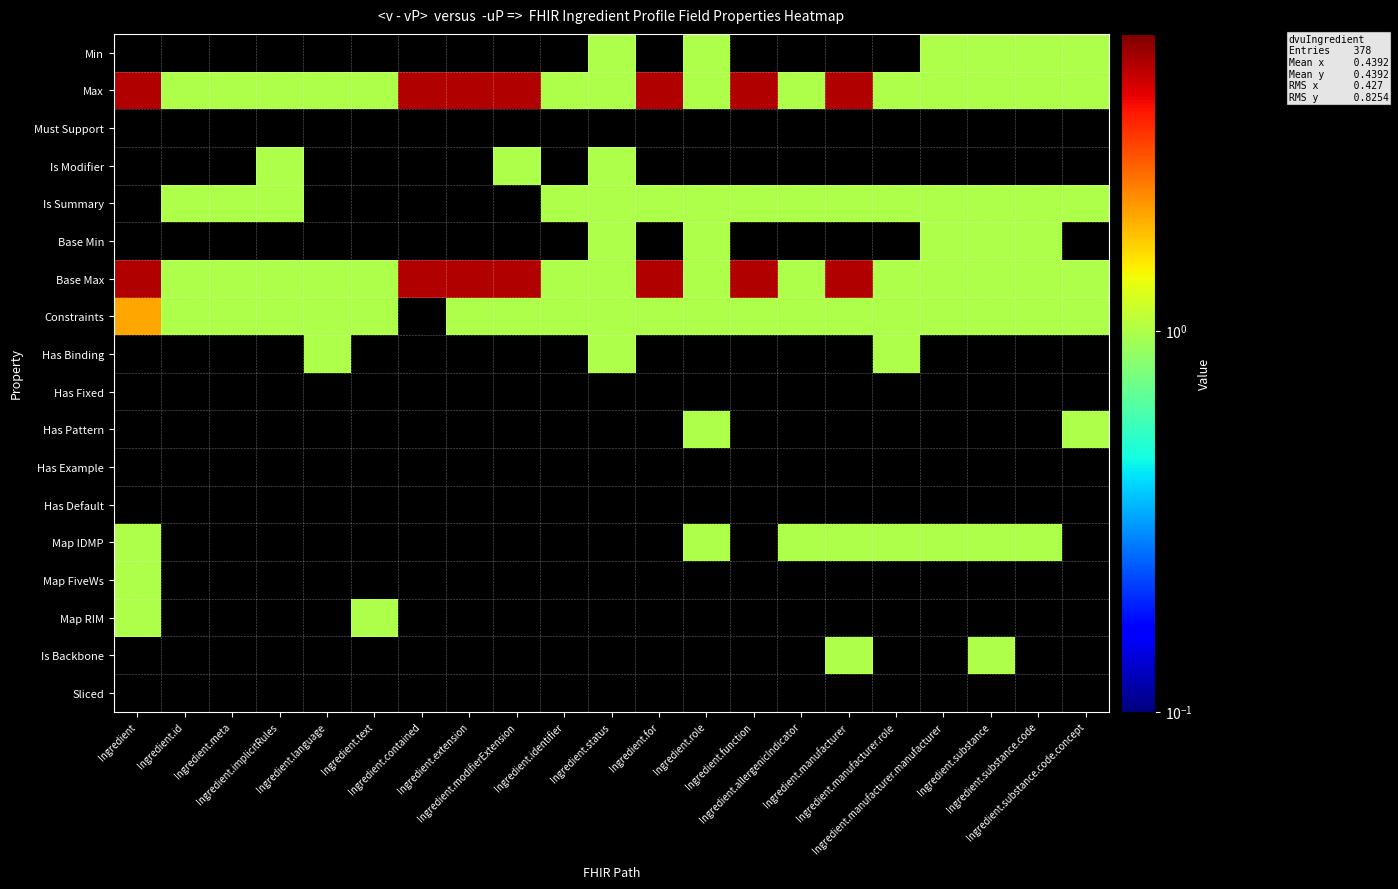

What is the total value across all series at Ingredient.for?

12